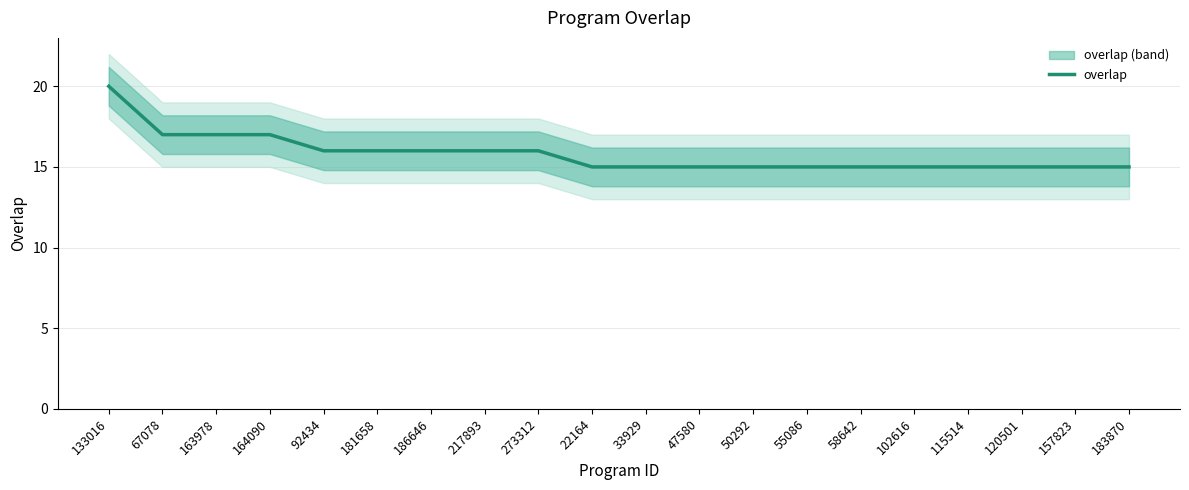

What is the sum of the values at 115514 and 33929?

30